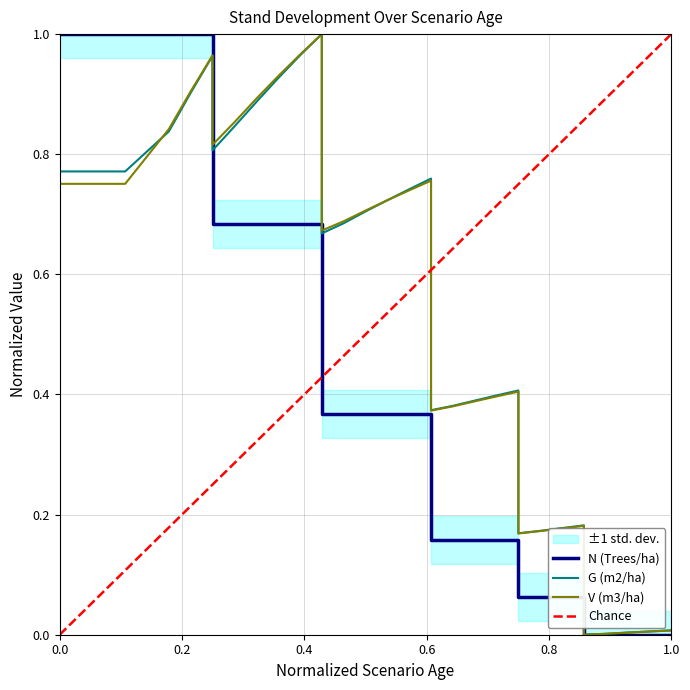

Rank the series by their maximum value, from lowest to highest.

N (Trees/ha), G (m2/ha), V (m3/ha)